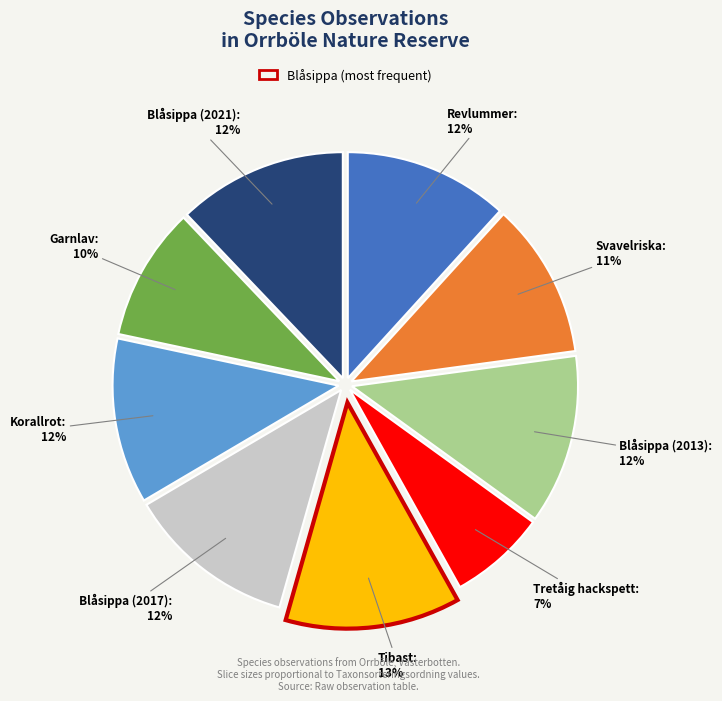

To the nearest percent, what is the average slice percentage?

11%